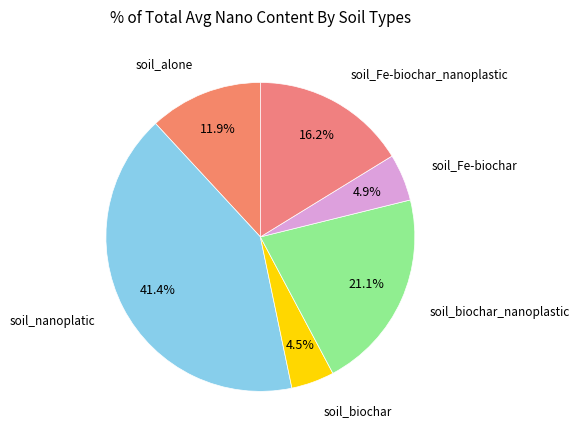

To the nearest percent, what is the average slice percentage?

17%